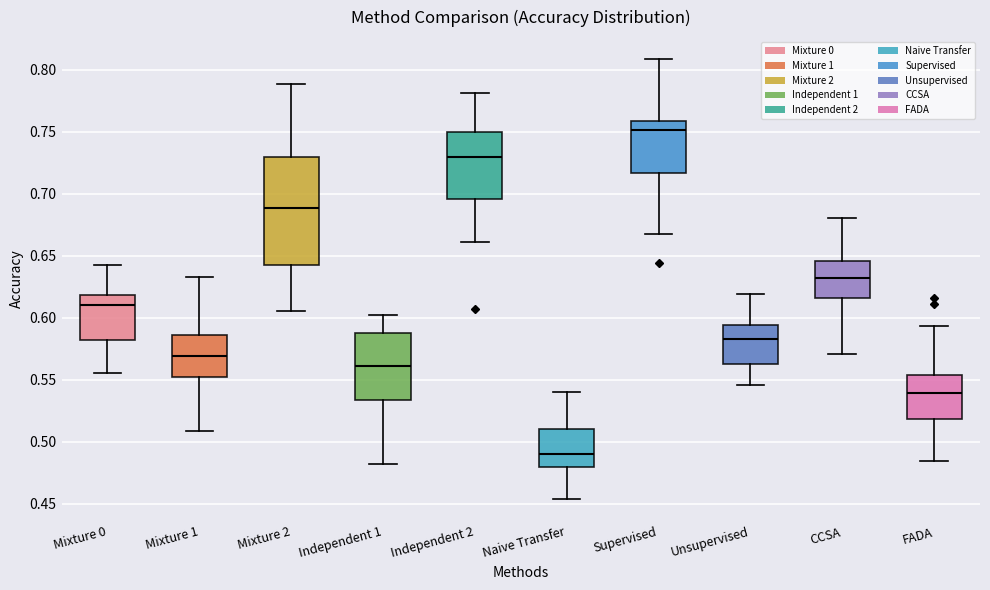

Reading left to right, transcribe this box plot: for each box, give where its median line is, the range the box spans, and where its two whiskers end, as read against the y-axis. The values are not printed on the chart, so give them approximately, as read against the axis.

Mixture 0: median 0.610, box 0.580 to 0.620, whiskers 0.555 to 0.645
Mixture 1: median 0.570, box 0.555 to 0.585, whiskers 0.510 to 0.635
Mixture 2: median 0.690, box 0.640 to 0.730, whiskers 0.605 to 0.790
Independent 1: median 0.560, box 0.535 to 0.590, whiskers 0.480 to 0.600
Independent 2: median 0.730, box 0.695 to 0.750, whiskers 0.660 to 0.780
Naive Transfer: median 0.490, box 0.480 to 0.510, whiskers 0.455 to 0.540
Supervised: median 0.750, box 0.715 to 0.760, whiskers 0.670 to 0.810
Unsupervised: median 0.585, box 0.565 to 0.595, whiskers 0.545 to 0.620
CCSA: median 0.630, box 0.615 to 0.645, whiskers 0.570 to 0.680
FADA: median 0.540, box 0.520 to 0.555, whiskers 0.485 to 0.595